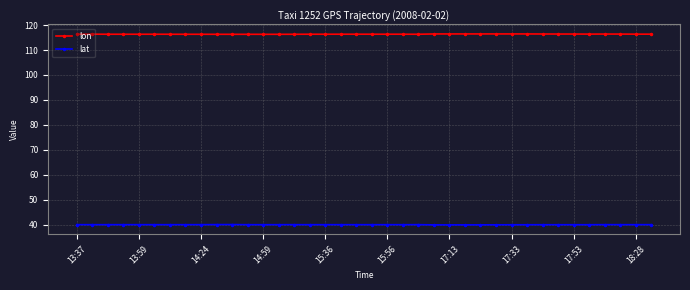

True or false: lat and lon intersect in this chart.

False